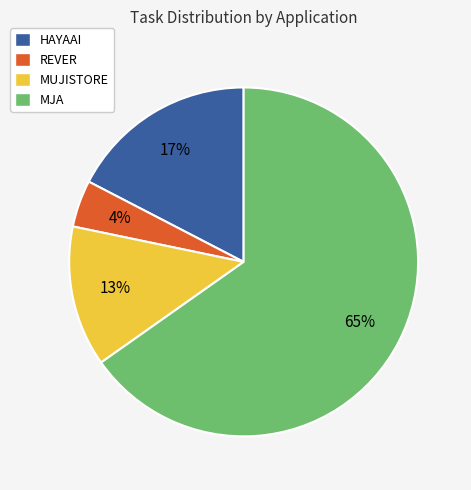

Combined, do MJA and MUJISTORE account for over 50%?

Yes